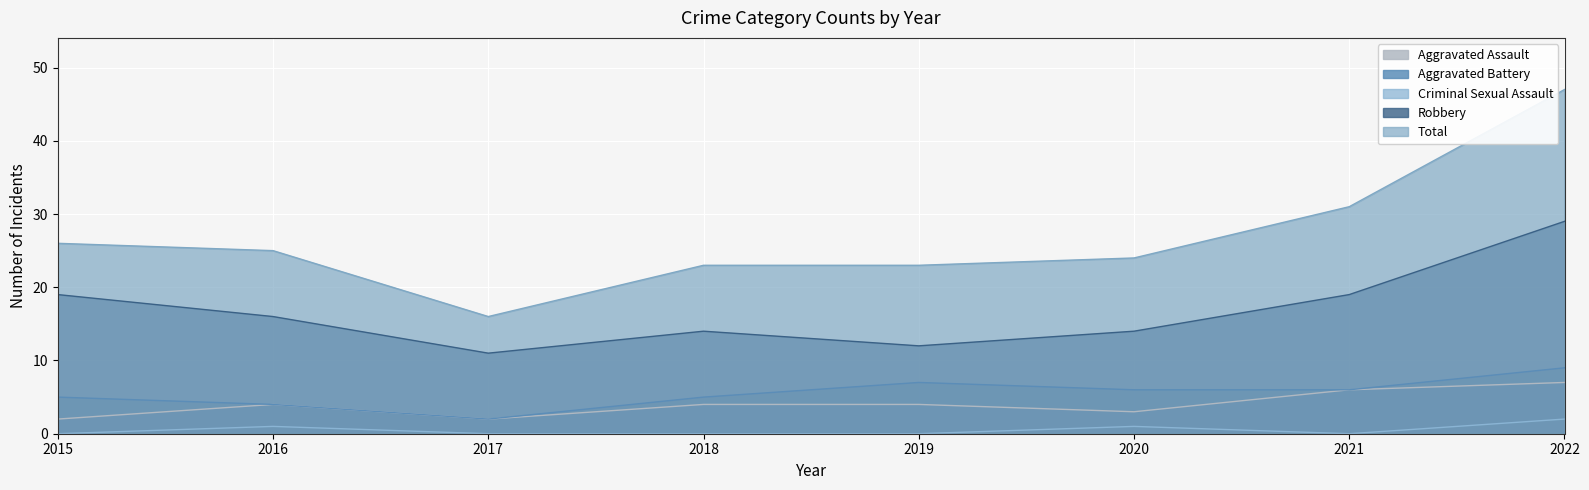

What is the difference between the maximum and minimum values in the Robbery series?

18